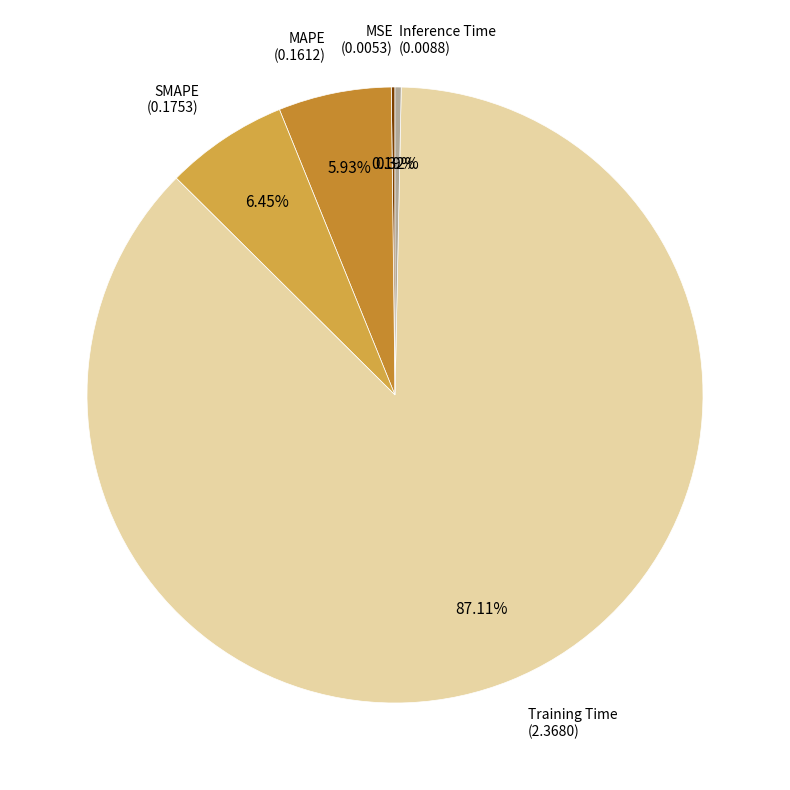

How many slices are in this pie chart?

5